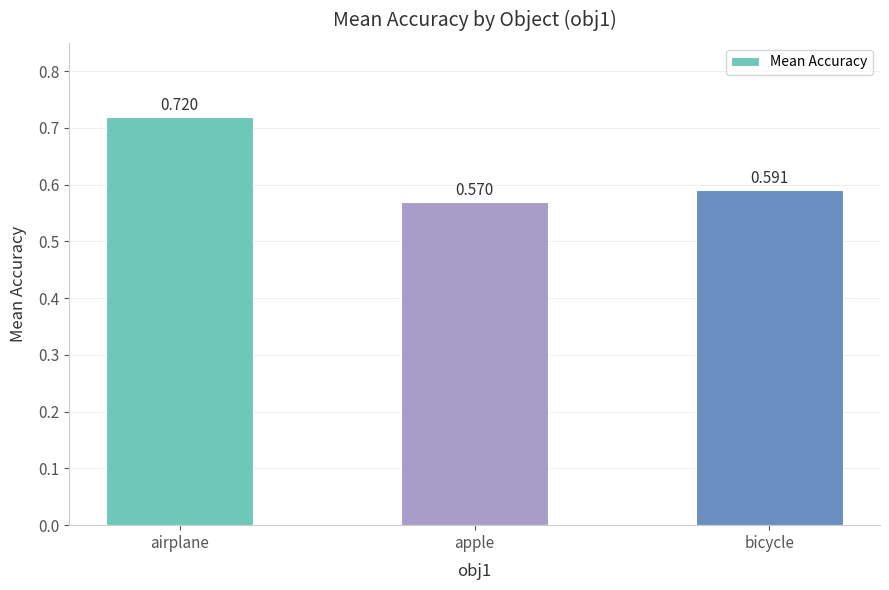

List the labels in order of value, largest first.

airplane, bicycle, apple